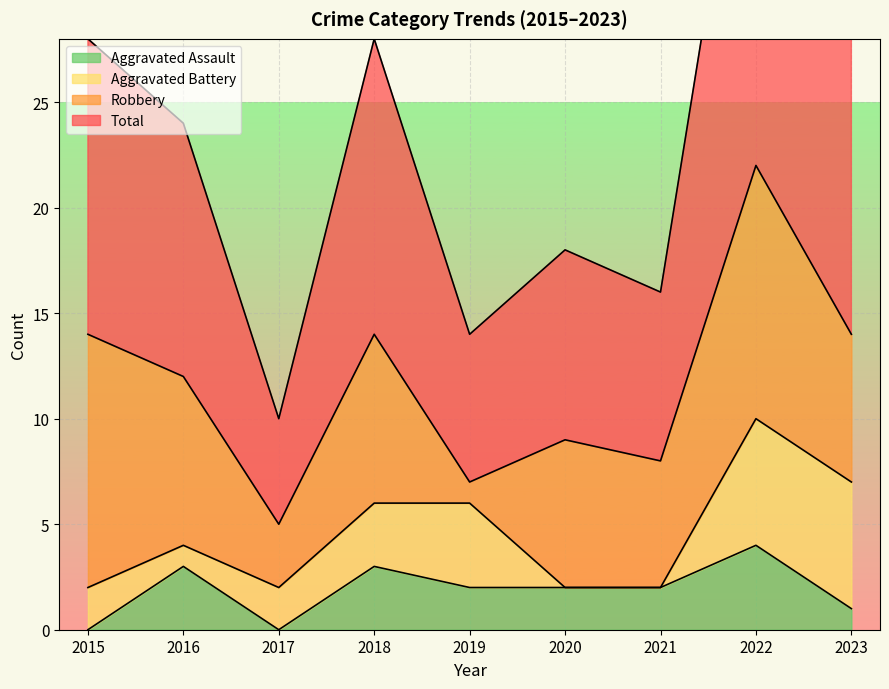

Which category has the lowest value in the Total series?

2017